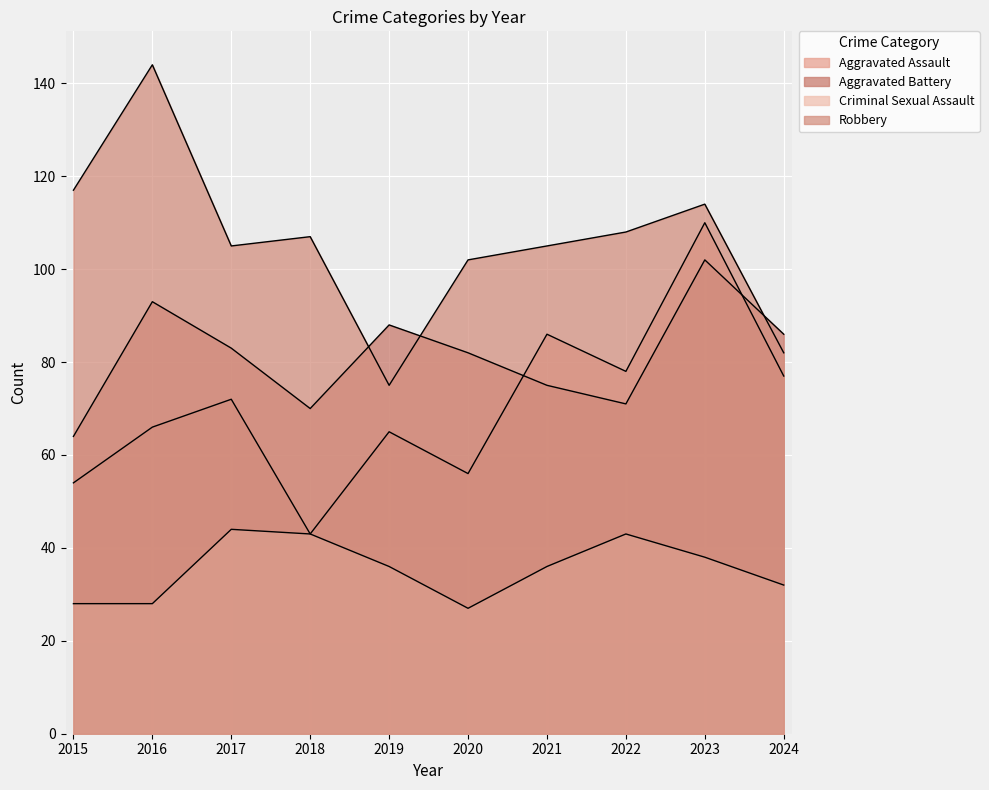

Which label corresponds to the largest value in the chart?

2016